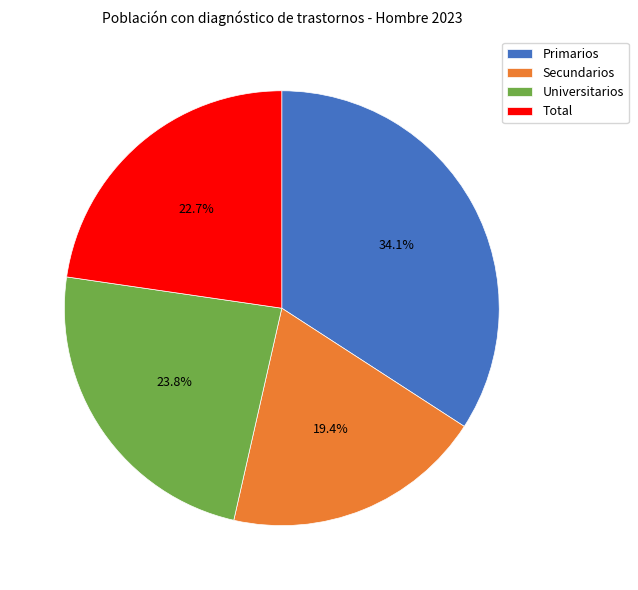

To the nearest percent, what is the average slice percentage?

25%